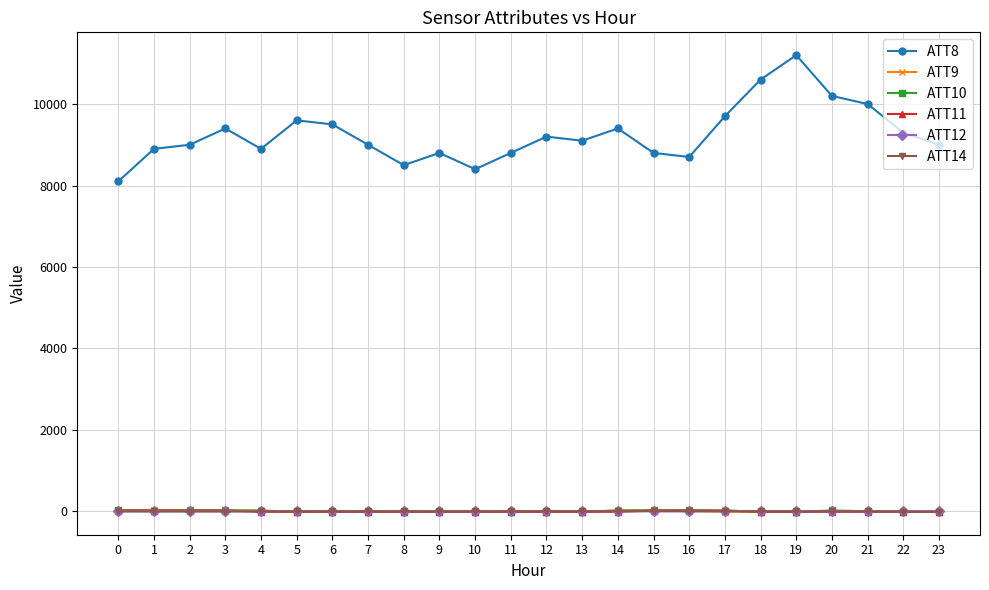

True or false: ATT10 and ATT8 cross at least once.

False